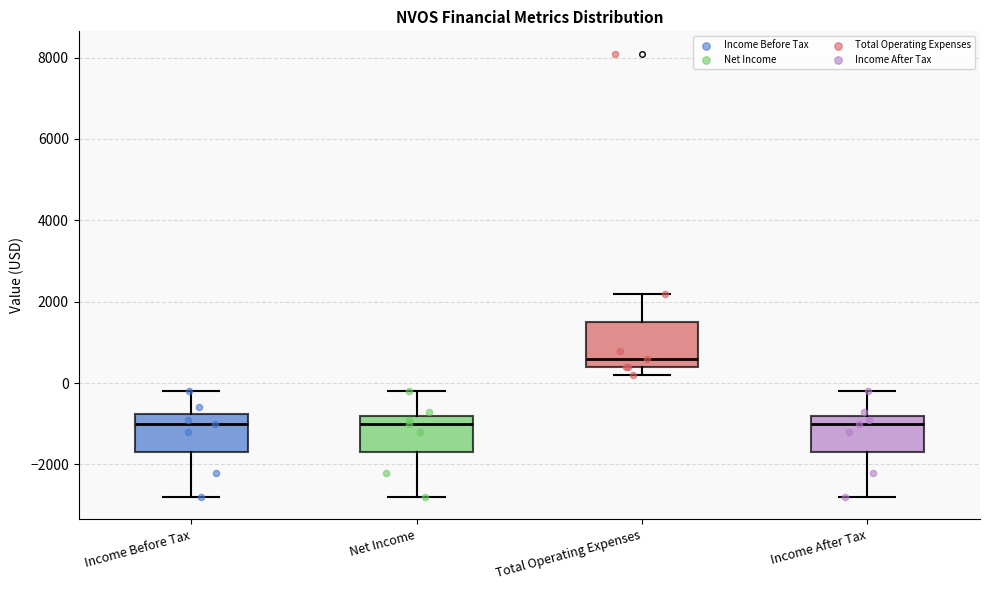

Where is the upper edge of the box for Income Before Tax on the y-axis? The values are not printed on the chart, so give them approximately, as read against the axis.

-800